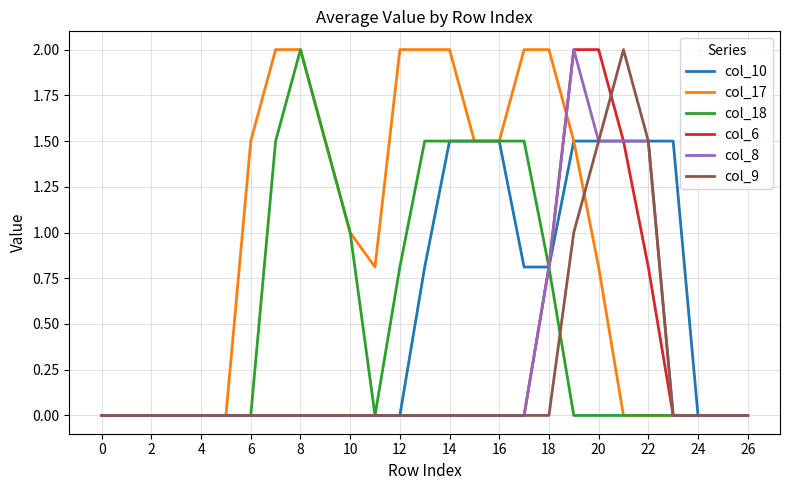

How many series are shown in this chart?

6